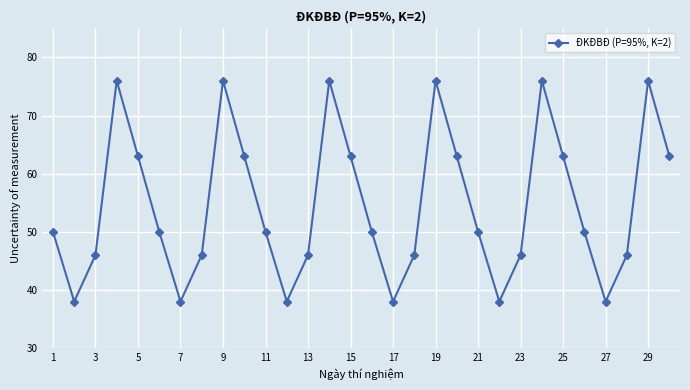

What is the maximum value shown in the chart?

76